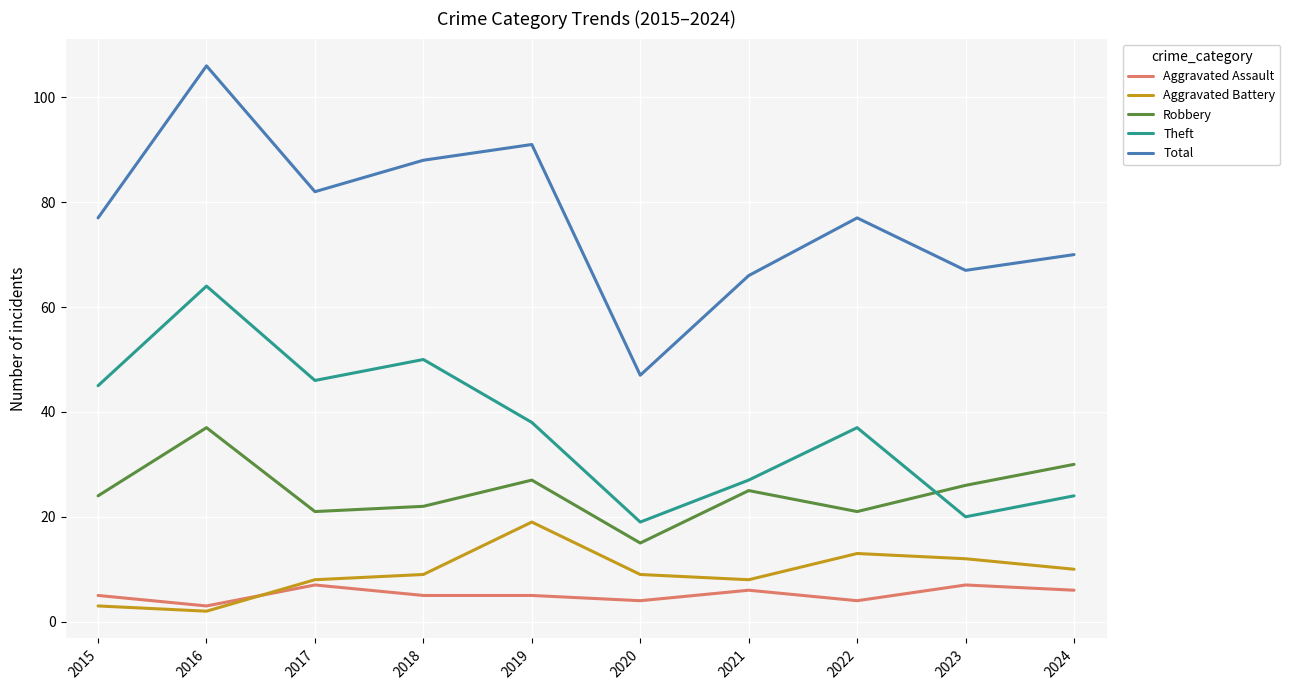

True or false: Aggravated Battery and Theft intersect in this chart.

False